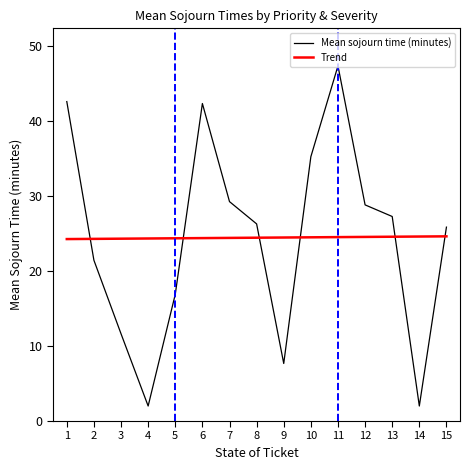

What are all the series names shown in the legend?

Mean sojourn time (minutes), Trend